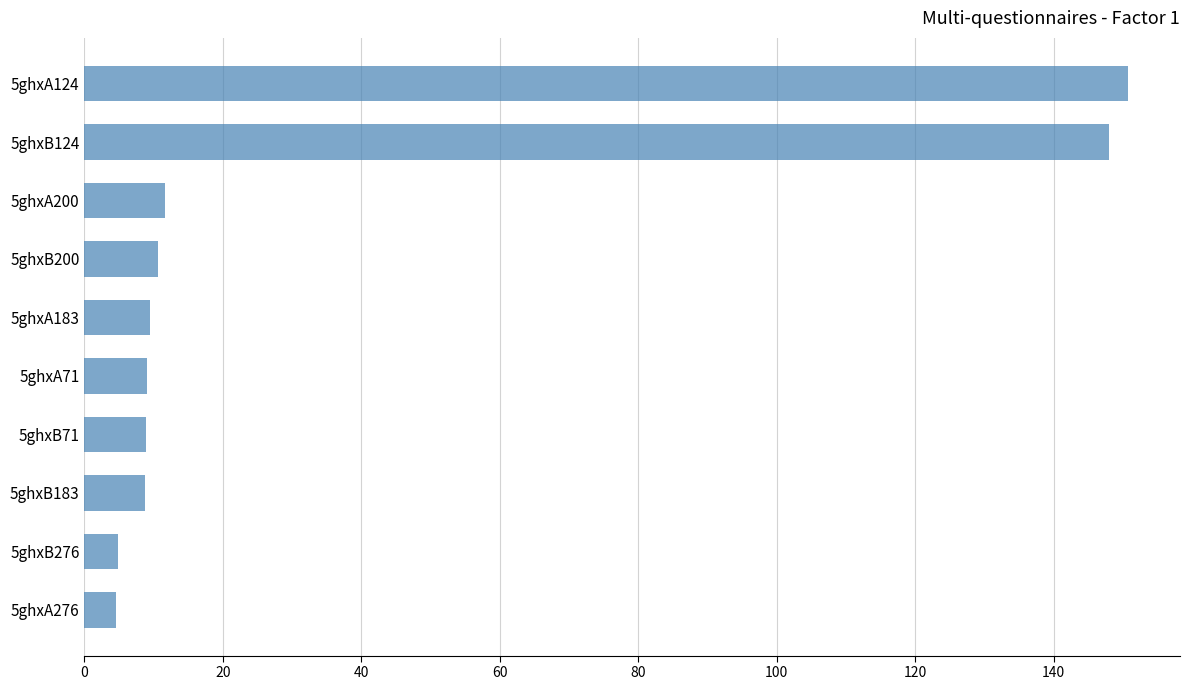

Is it true that the value at 5ghxA124 is 229.3?

False